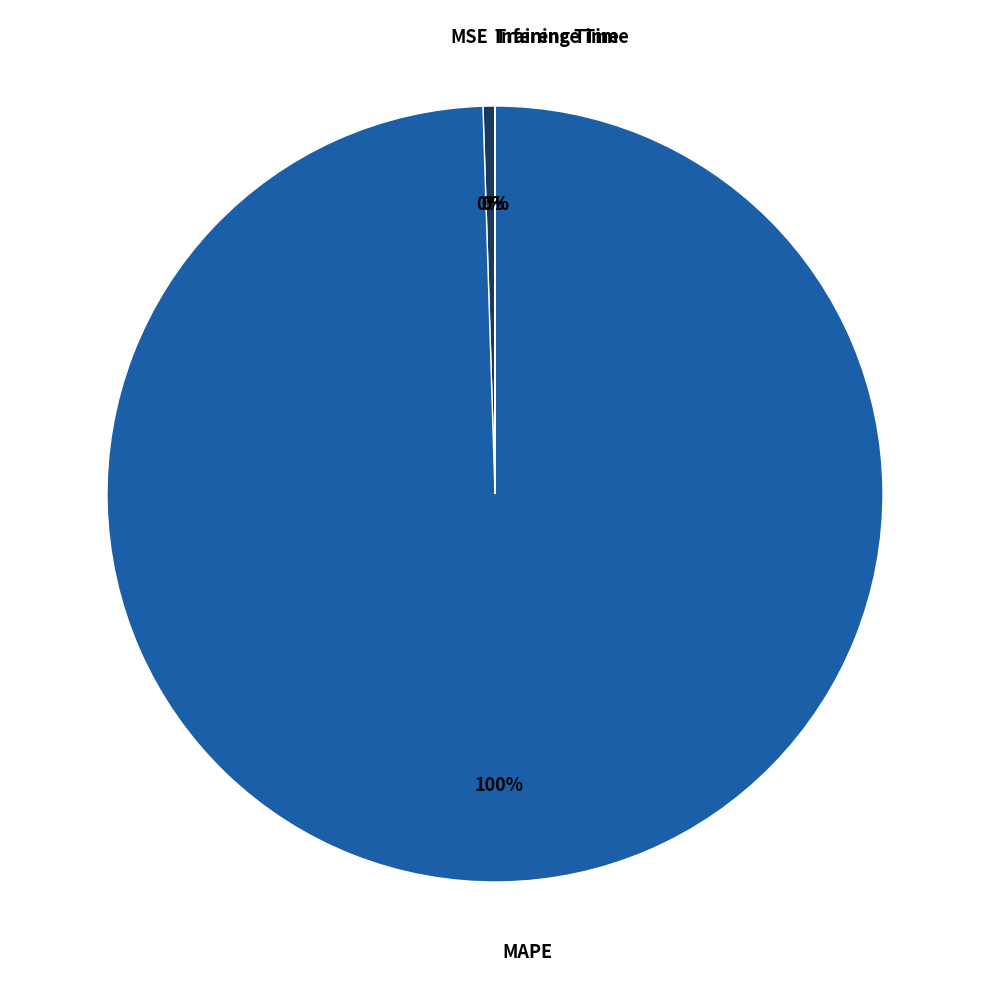

Does MAPE account for over 50% of the chart?

Yes